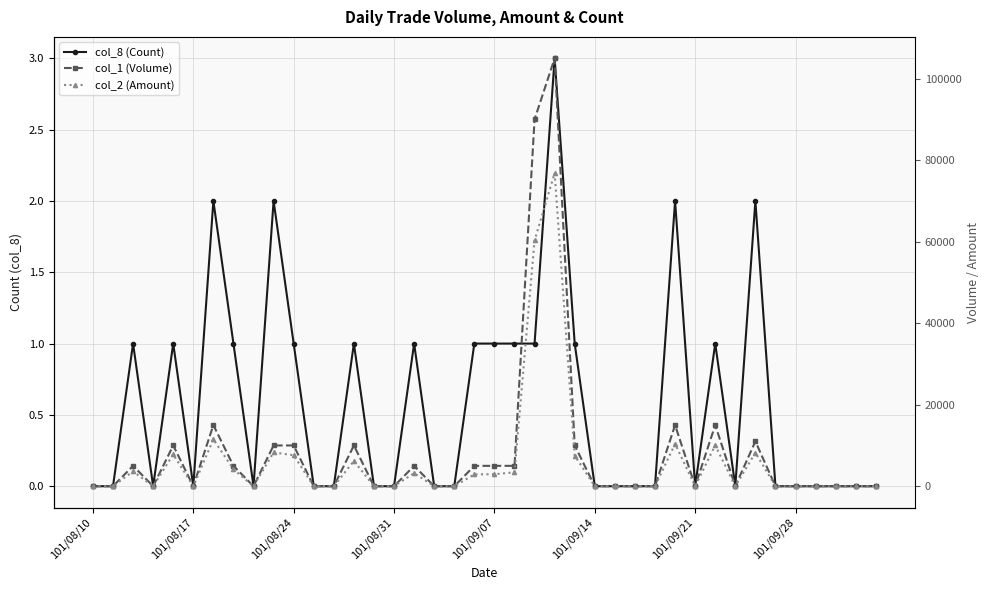

How many values in col_8 (Count) are above zero?

17